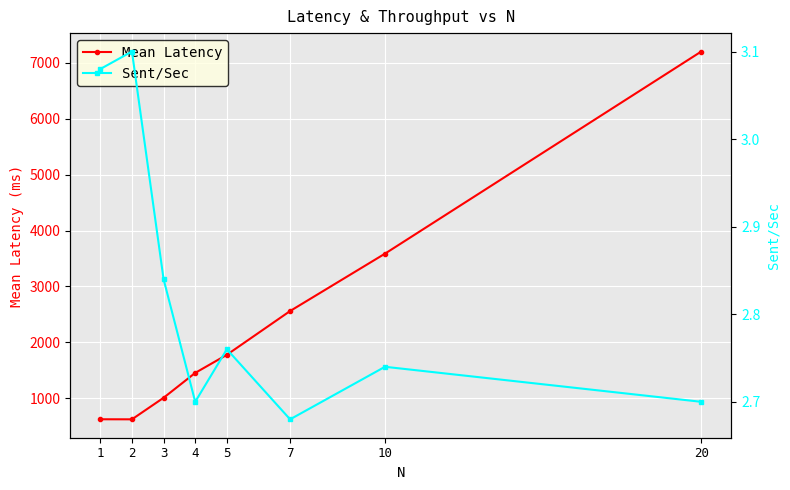

What is the sum of all Sent/Sec values?

22.6